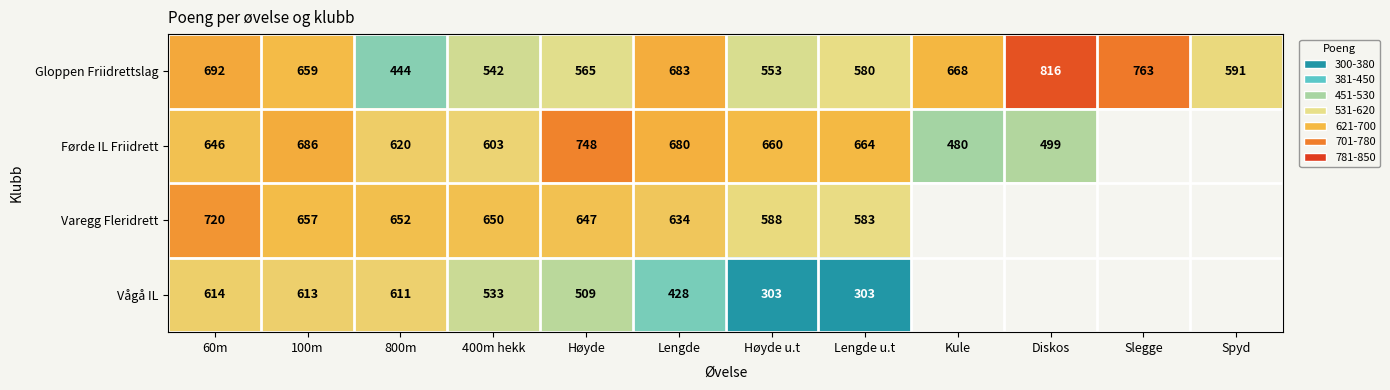

The Førde IL Friidrett series shows 681.0 at Kule. True or false?

False